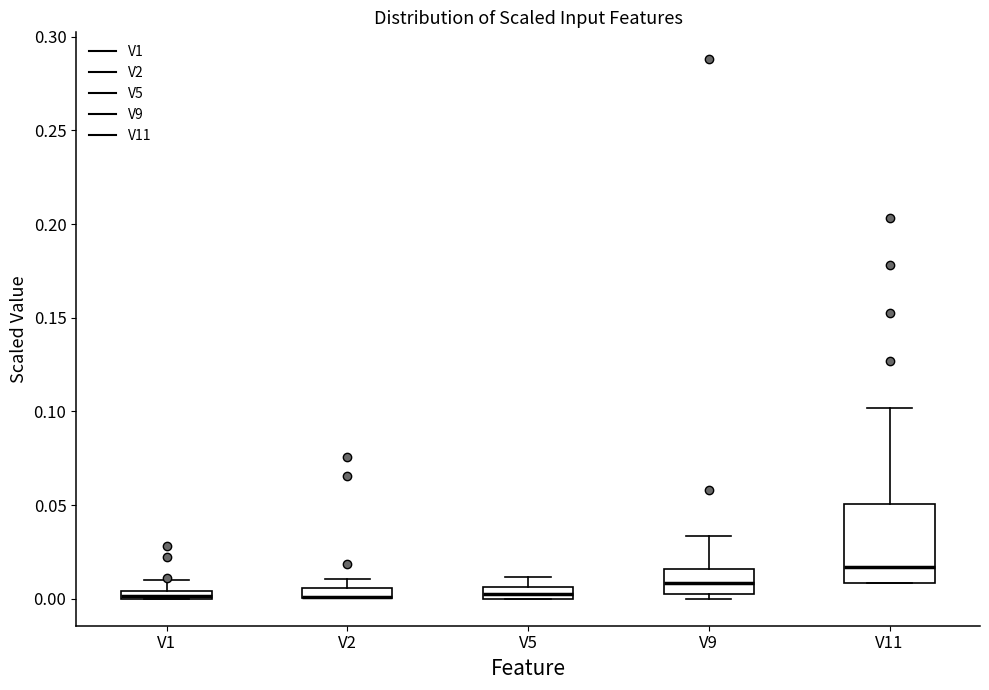

Where is the upper edge of the box for V2 on the y-axis? The values are not printed on the chart, so give them approximately, as read against the axis.

0.005